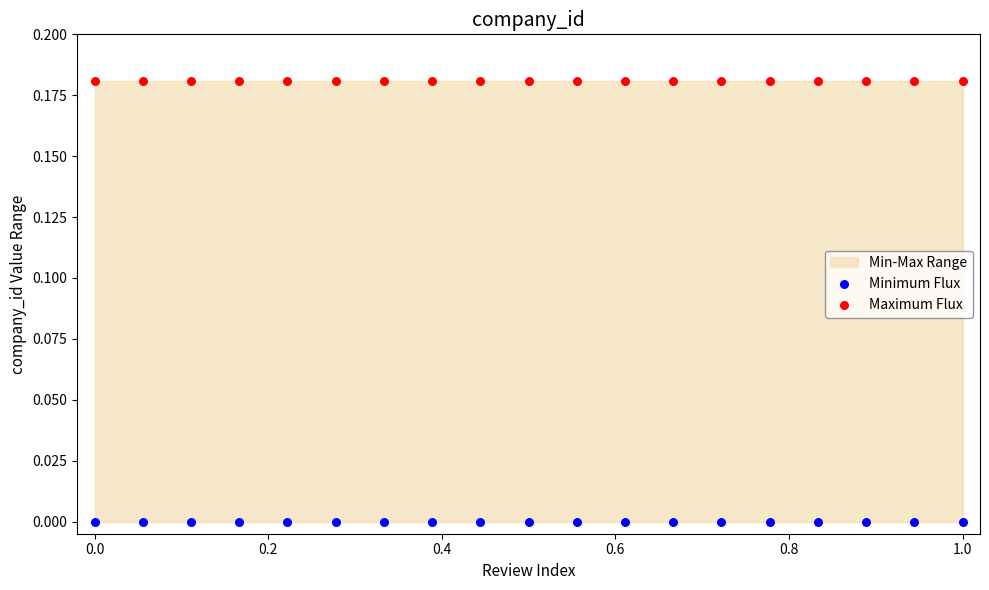

Which series contains the lowest Y value?

Minimum Flux